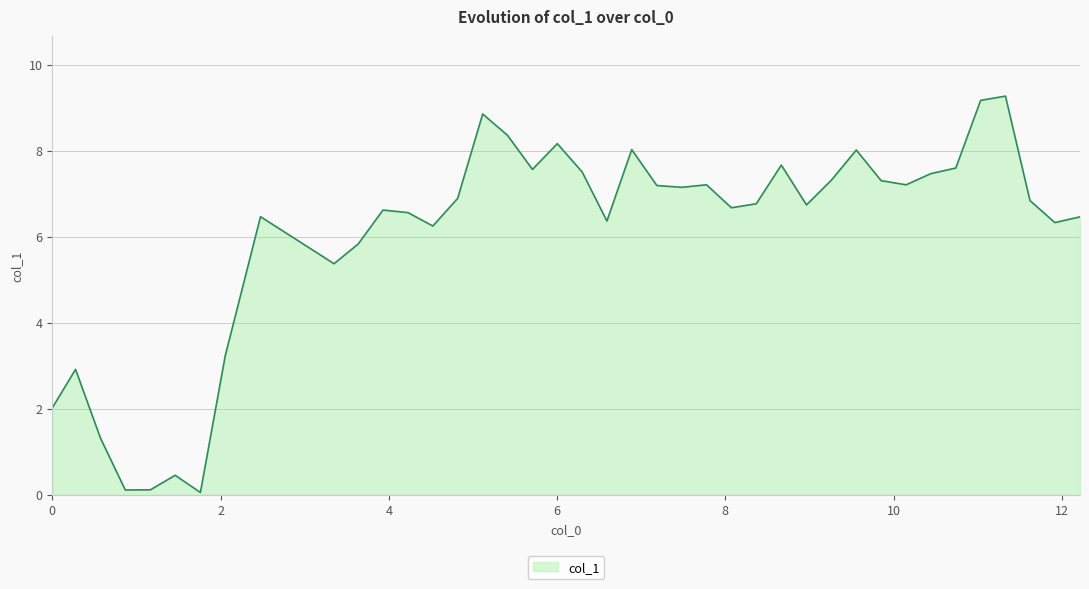

What is the difference between the maximum and minimum values?

9.2